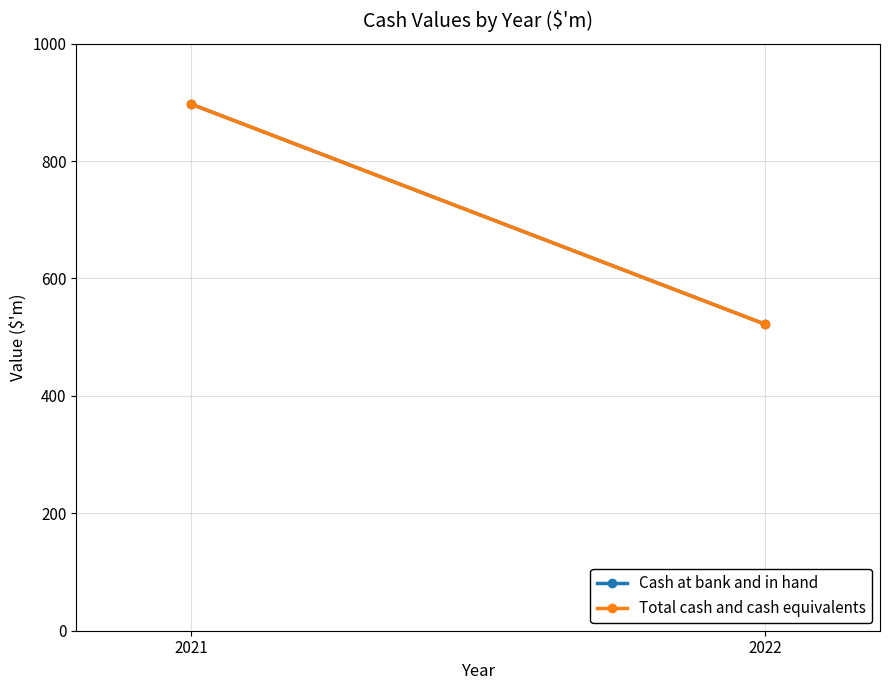

Rank the categories by Total cash and cash equivalents value from lowest to highest.

2022, 2021